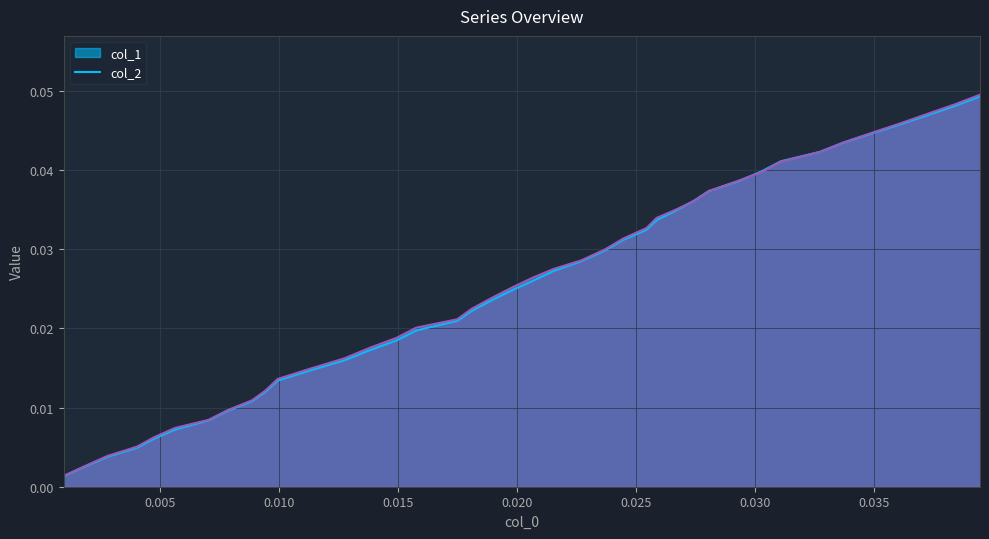

True or false: x has more than 2 points higher than both neighbors.

False